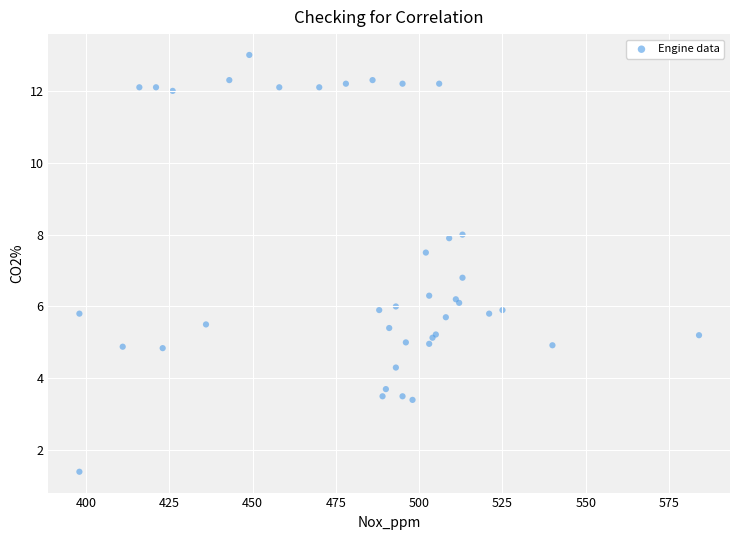

What Y value in the scatter plot is closest to 7?

6.8